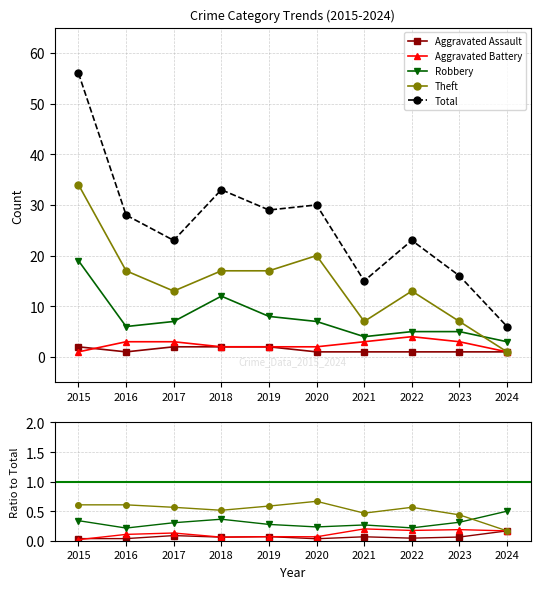

What is the average value of the Aggravated Assault series?

0.1